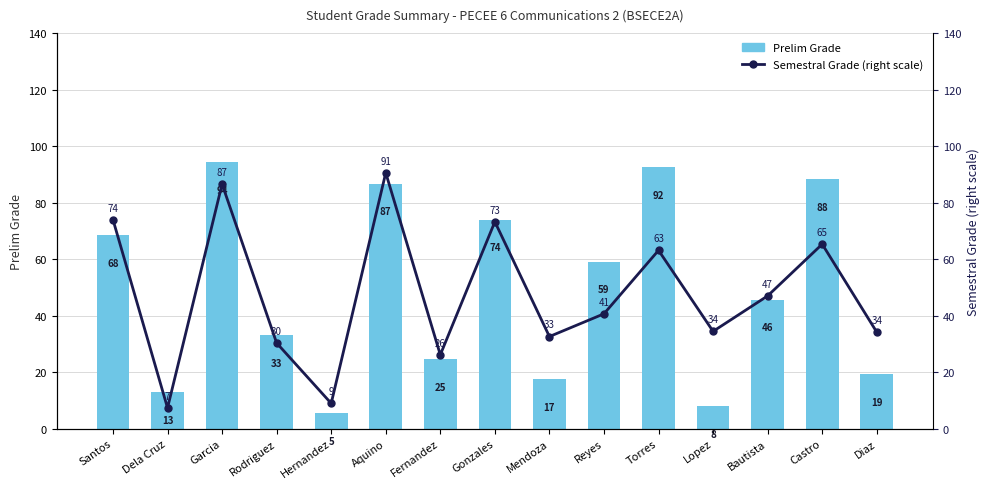

What is the value of the Prelim Grade bar at the 13th from the left?

45.7